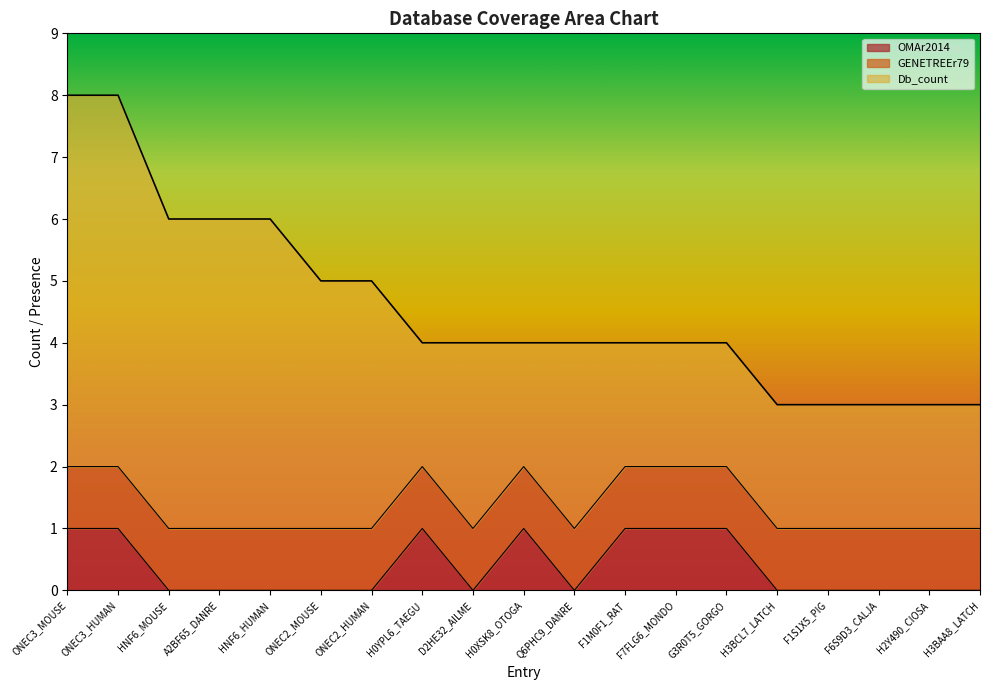

At which category does OMAr2014 reach its first local valley?

D2HE32_AILME